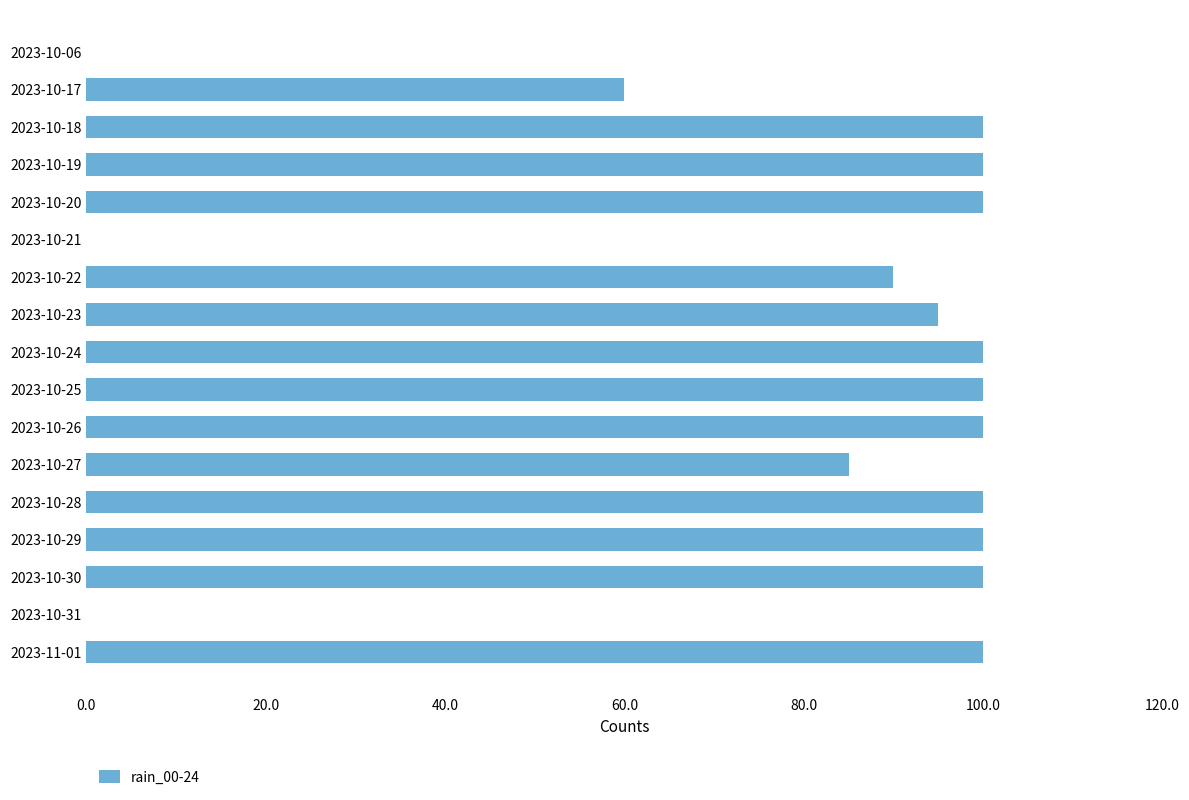

What is the maximum value shown in the chart?

100